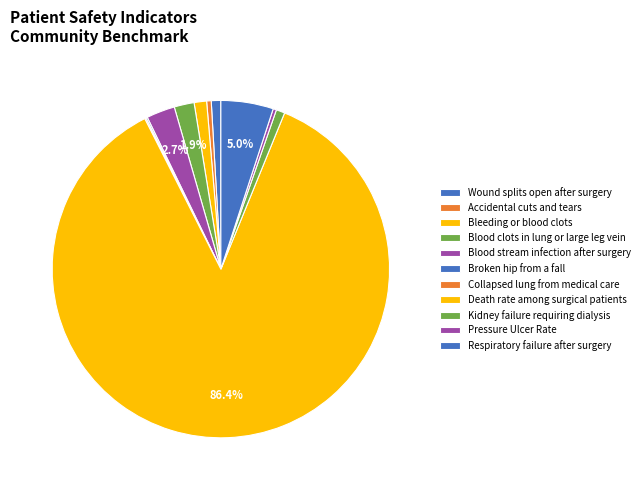

What percentage is NOT represented by Death rate among surgical patients?

13.6%